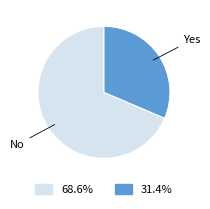

Is it true that Yes is 43% of the pie?

False